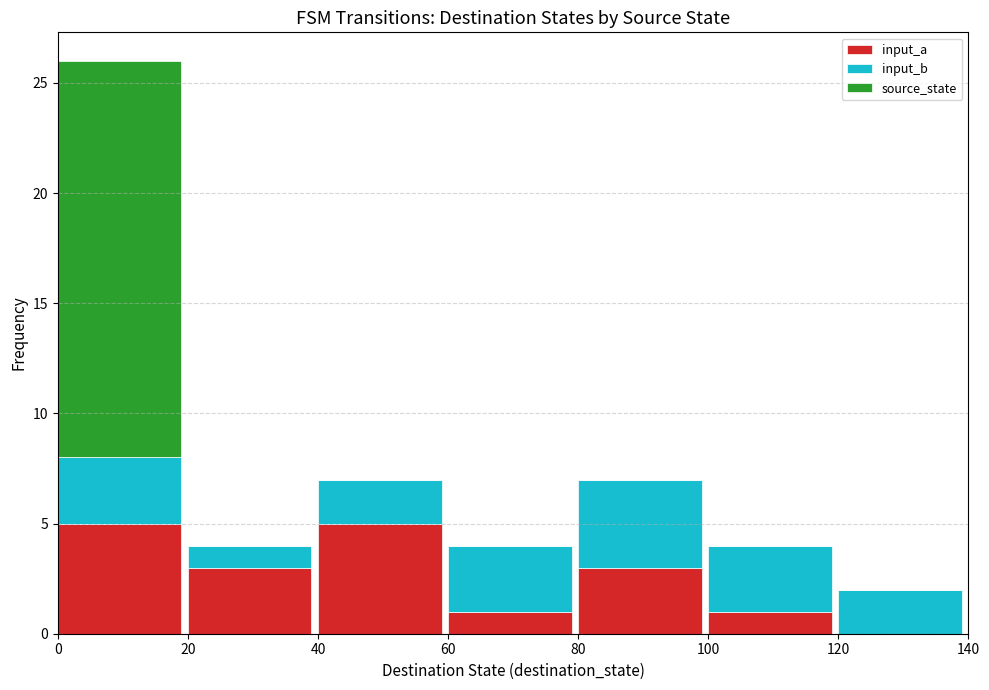

What is the highest value of the input_a series?

5